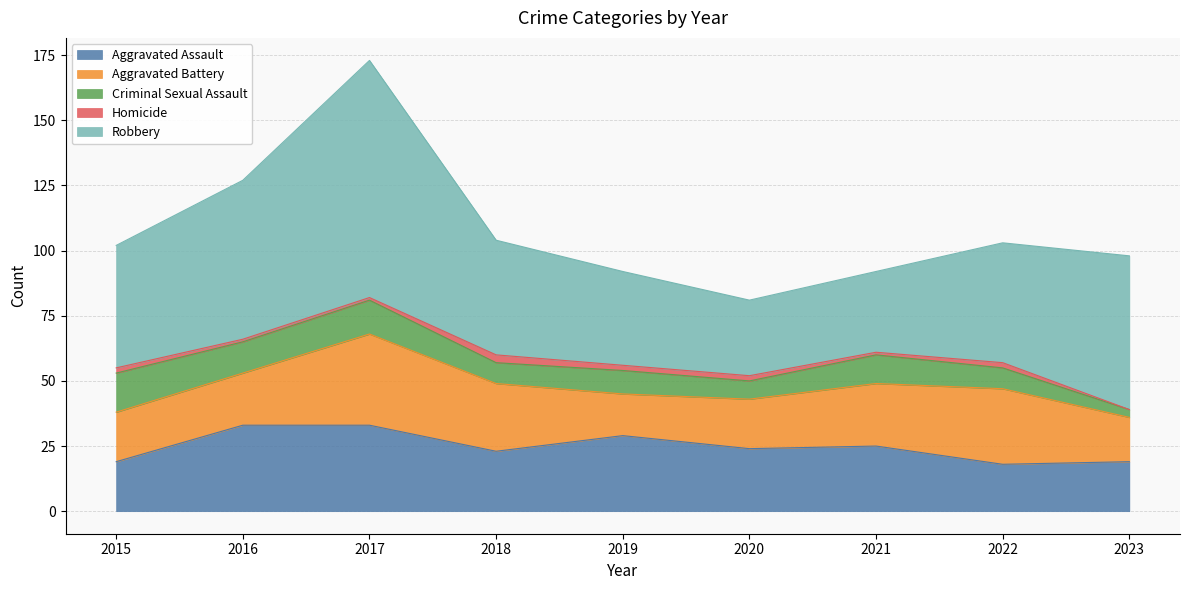

Which has a higher value, 2020 or 2016?

2016